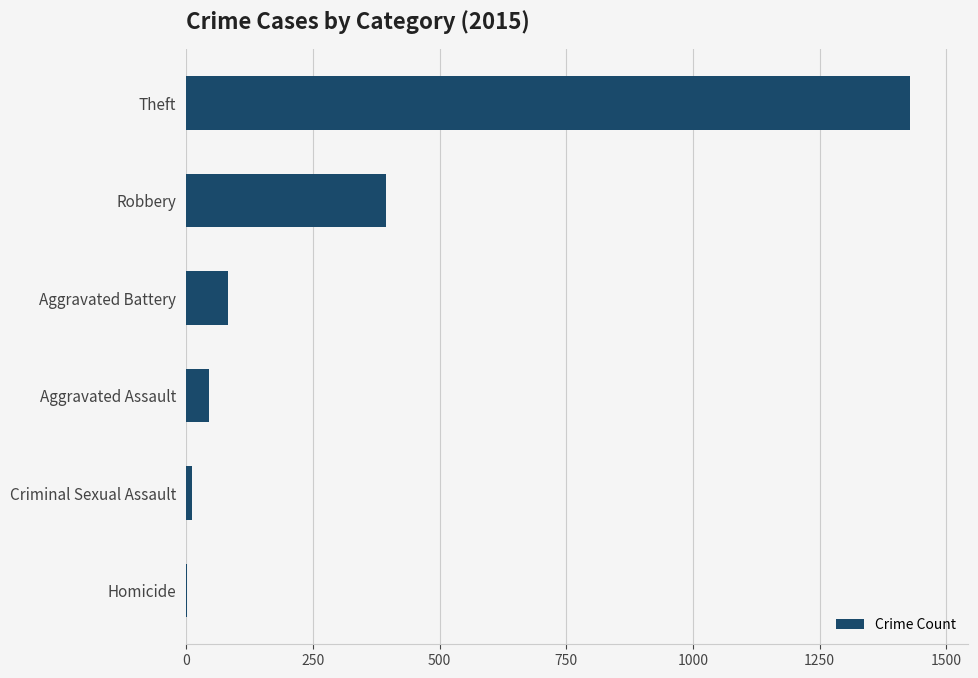

Count the number of data series in this chart.

1